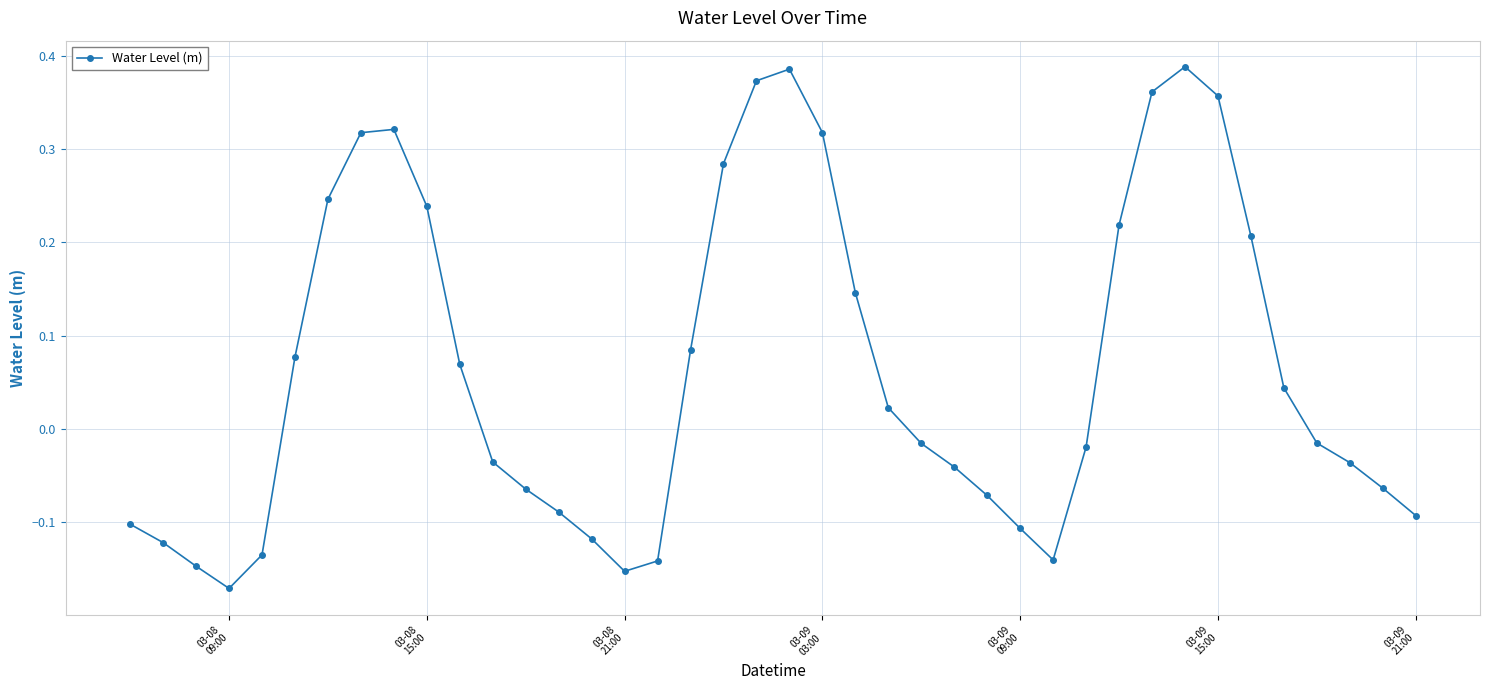

How many points are lower than both their immediate neighbors (excluding endpoints)?

3